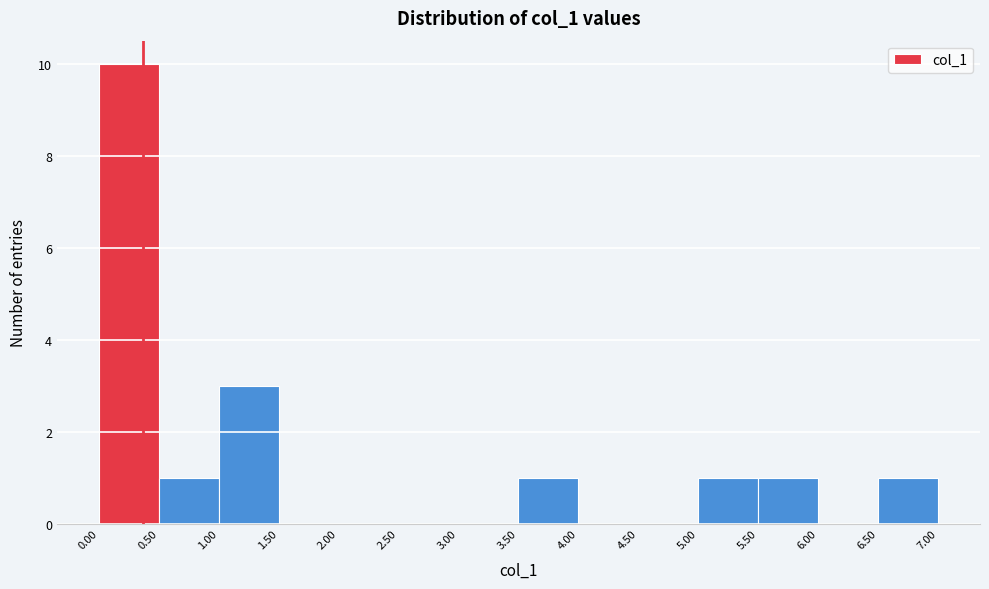

Reading left to right, list every bar in this chart as the range it spans on the x-axis followed by its height. The values are not printed on the chart, so give them approximately, as read against the axis.

0.00 to 0.50: 10
0.50 to 1.00: 1
1.00 to 1.50: 3
1.50 to 2.00: 0
2.00 to 2.50: 0
2.50 to 3.00: 0
3.00 to 3.50: 0
3.50 to 4.00: 1
4.00 to 4.50: 0
4.50 to 5.00: 0
5.00 to 5.50: 1
5.50 to 6.00: 1
6.00 to 6.50: 0
6.50 to 7.00: 1